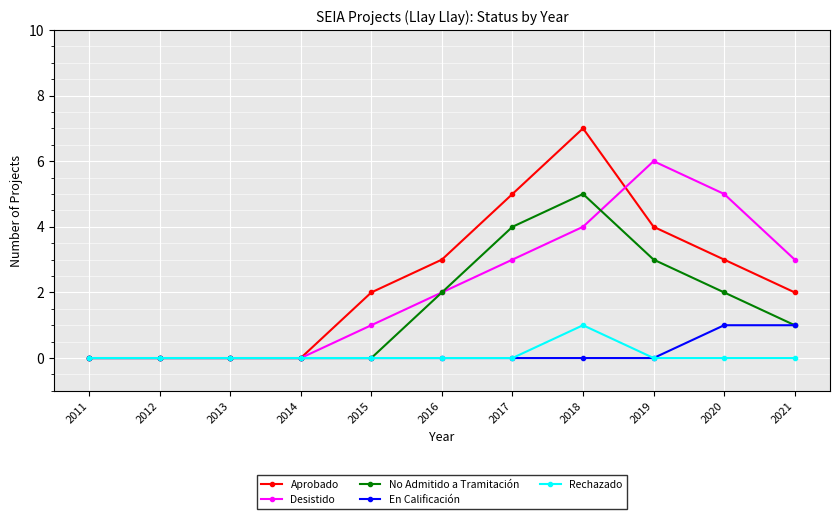

What is the difference between the No Admitido a Tramitación values at 2012 and 2020?

2